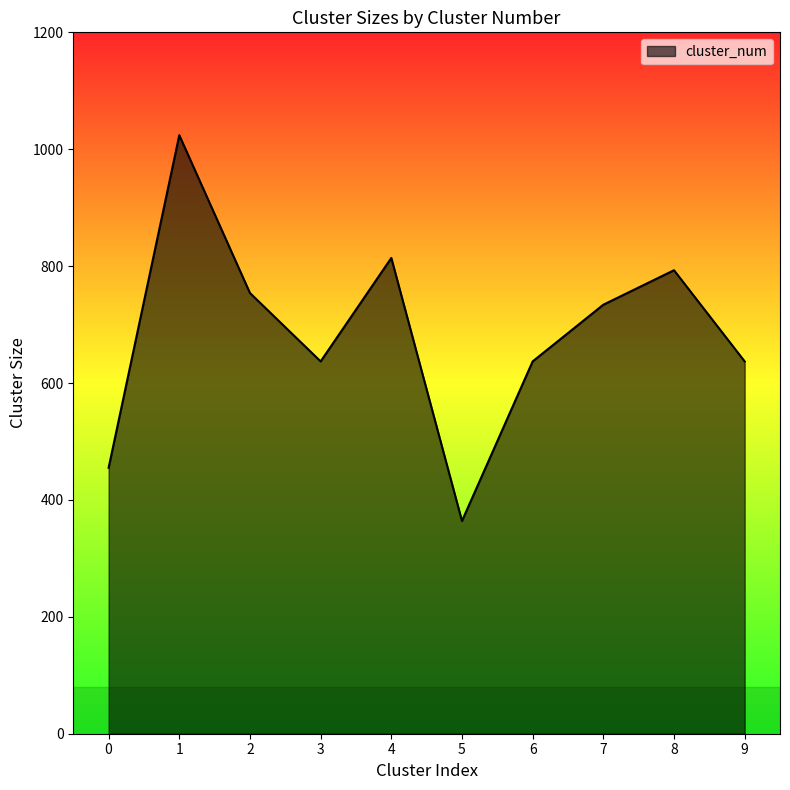

At which label does the data first exceed 734?

1